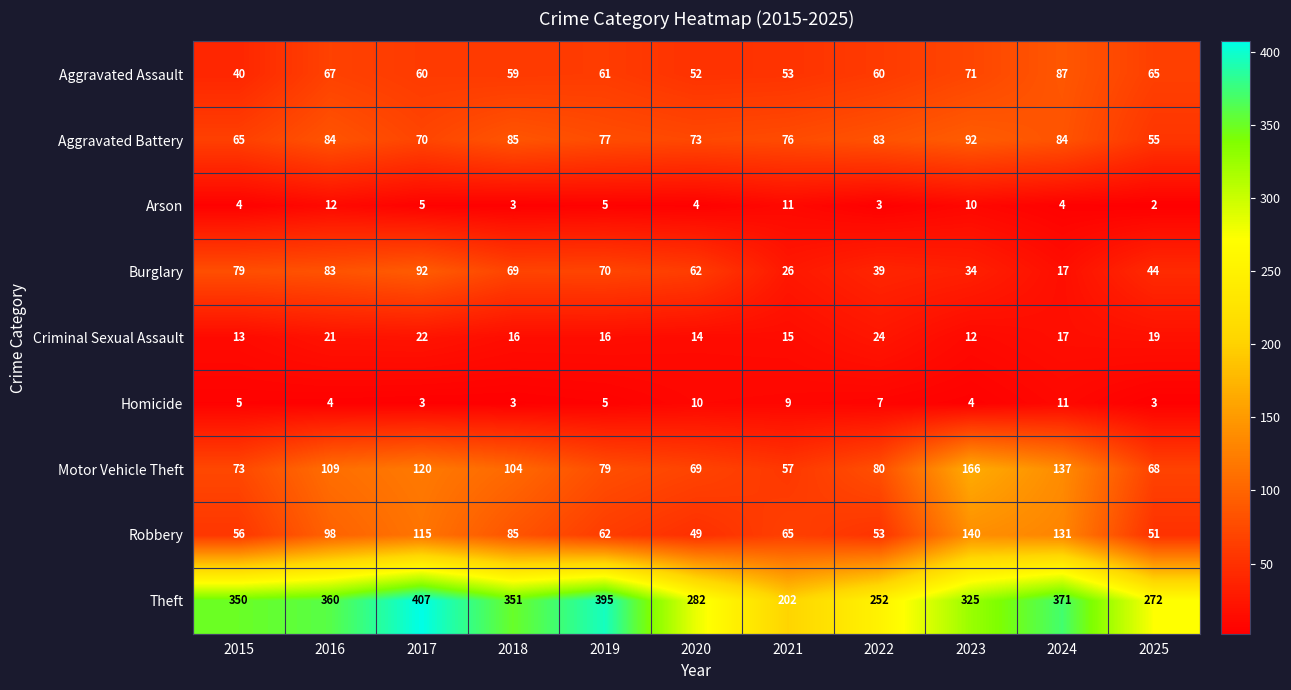

List the labels in order of Robbery value, smallest first.

2020, 2025, 2022, 2015, 2019, 2021, 2018, 2016, 2017, 2024, 2023